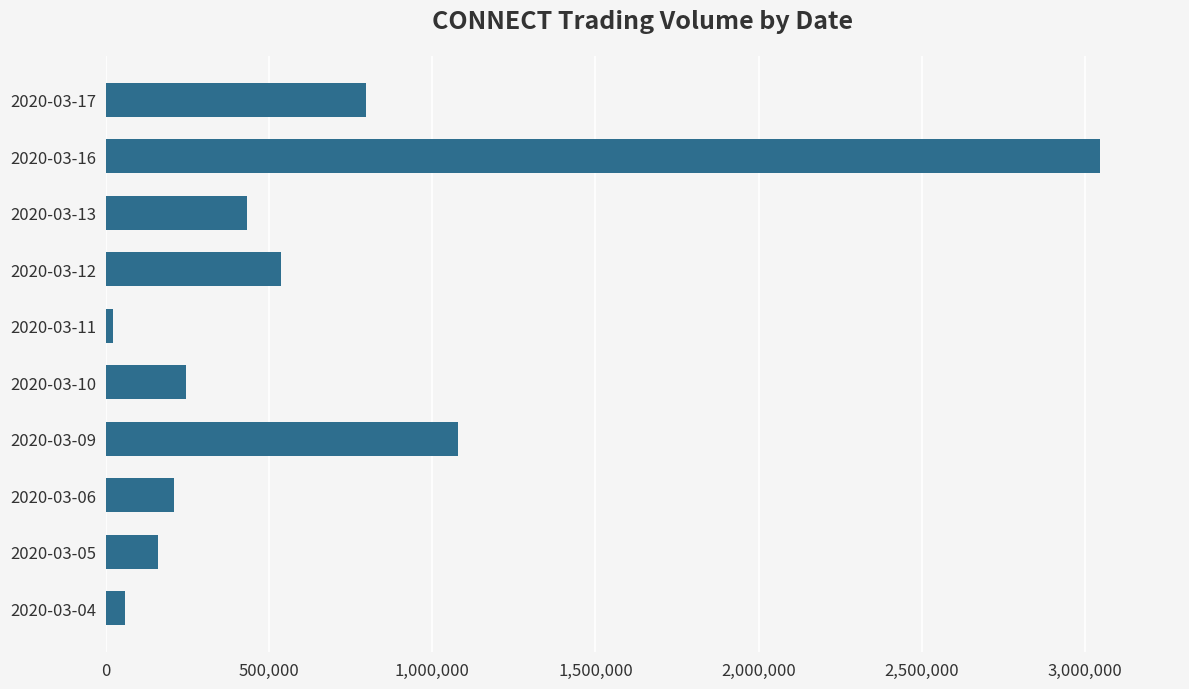

How many values are below 431400?

5